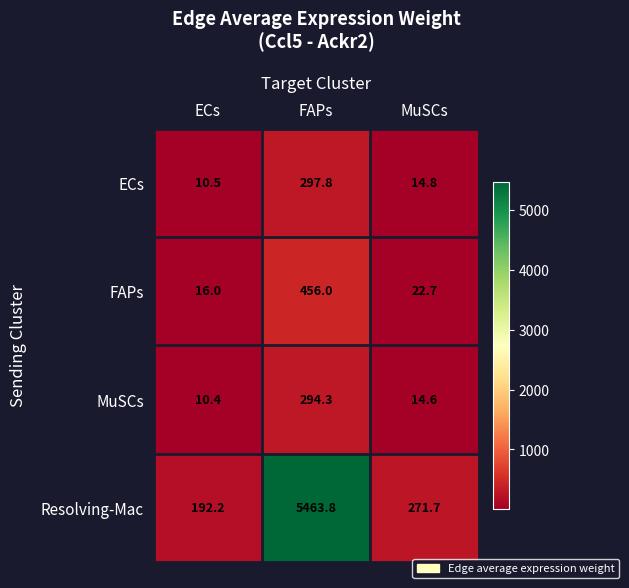

Reading right to left, transcribe all the data shown in this chart.

ECs: MuSCs=14.8	FAPs=297.8	ECs=10.5
FAPs: MuSCs=22.7	FAPs=456.0	ECs=16.0
MuSCs: MuSCs=14.6	FAPs=294.3	ECs=10.4
Resolving-Mac: MuSCs=271.7	FAPs=5463.8	ECs=192.2